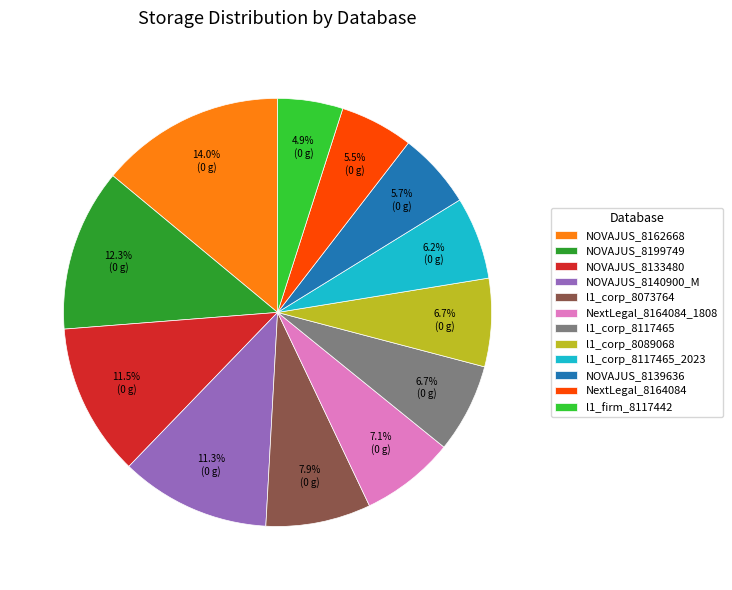

How many slices are in this pie chart?

12